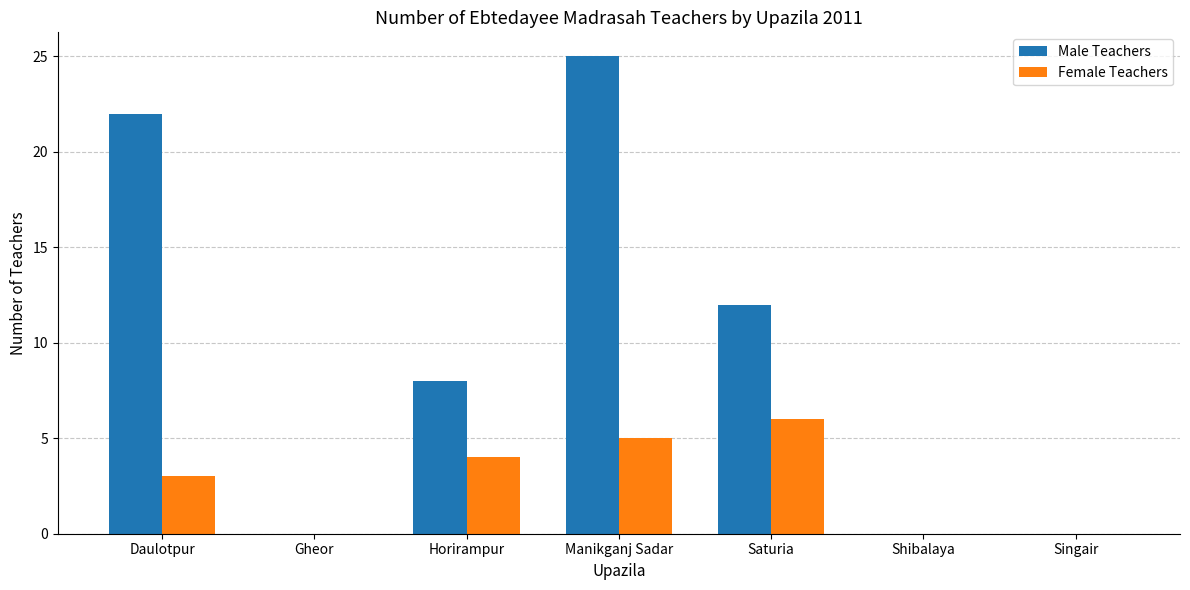

At which category is the sum across all series the highest?

Manikganj Sadar